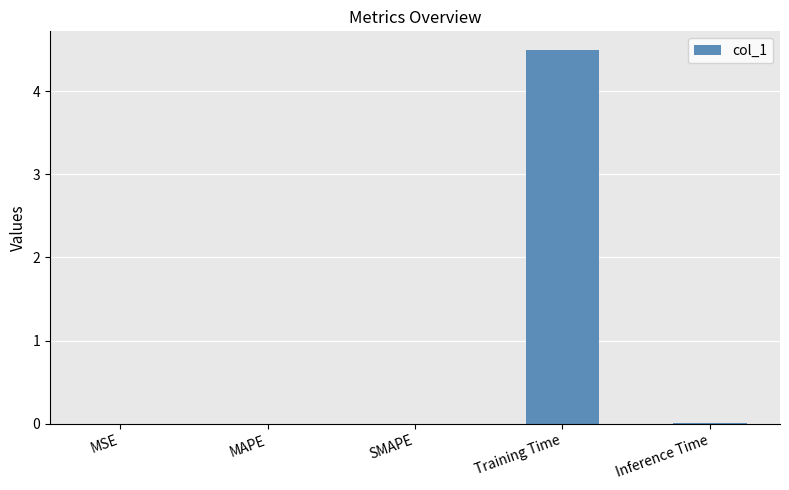

The chart shows a value of 0.0 at MAPE. True or false?

True